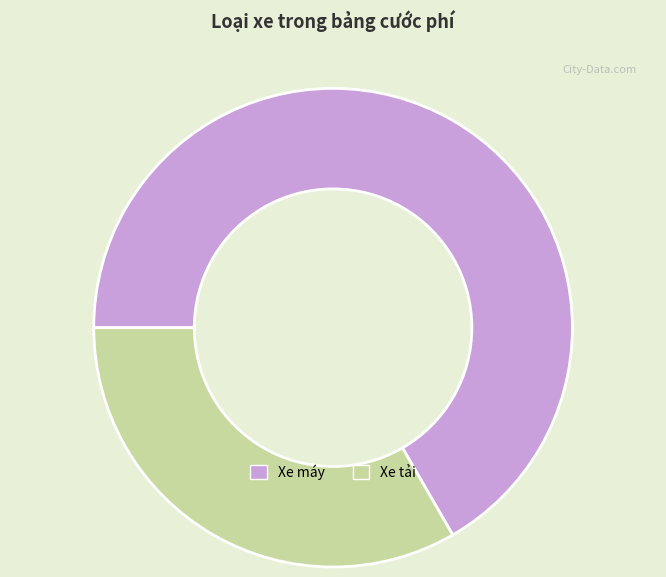

True or false: Xe máy accounts for 74% of the total.

False